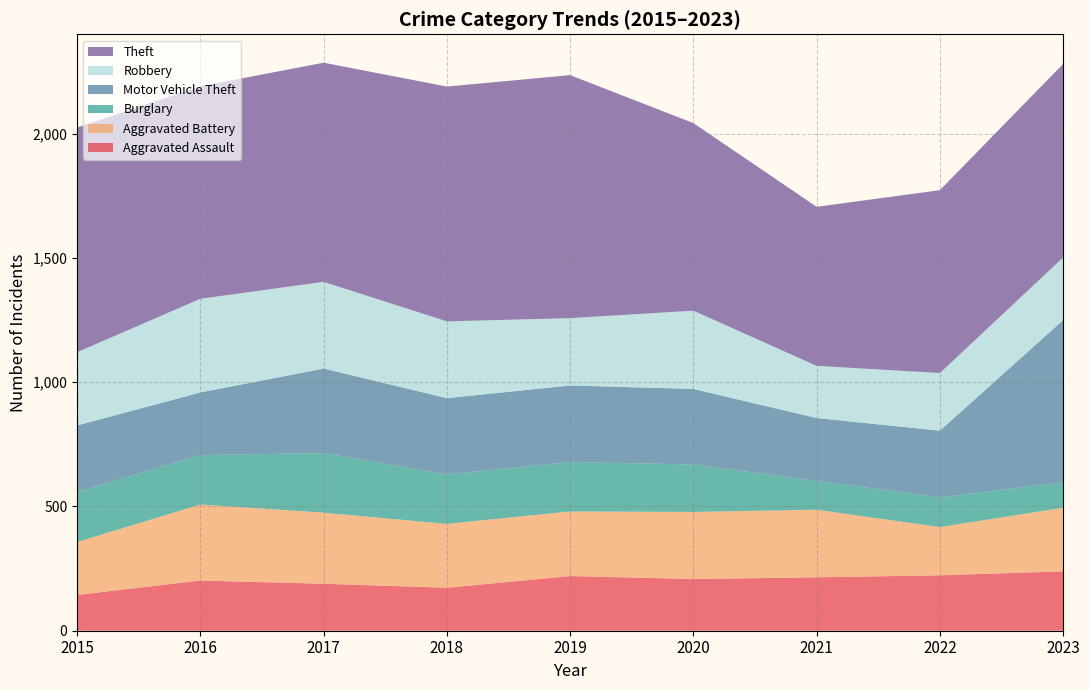

Reading left to right, what are all the values shown in this chart?

Aggravated Assault: 144	202	189	173	220	208	215	223	239
Aggravated Battery: 213	306	286	257	260	270	272	194	256
Burglary: 201	199	240	199	199	191	116	120	102
Motor Vehicle Theft: 268	252	340	307	308	304	253	268	653
Robbery: 295	377	349	309	271	315	210	232	252
Theft: 904	855	882	945	978	755	640	736	779